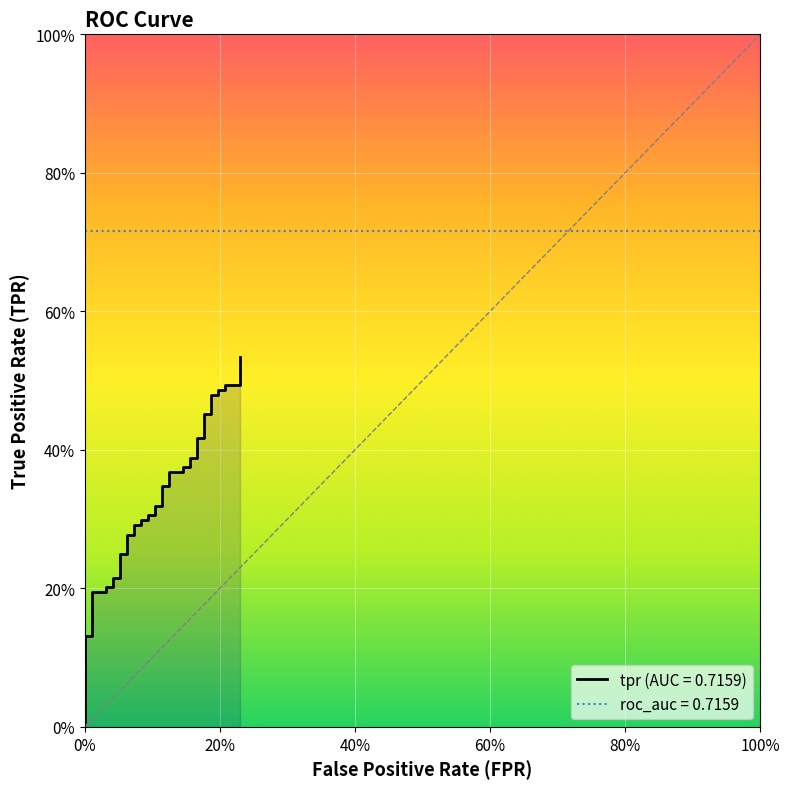

True or false: the data has more than 0 interior local peaks.

False